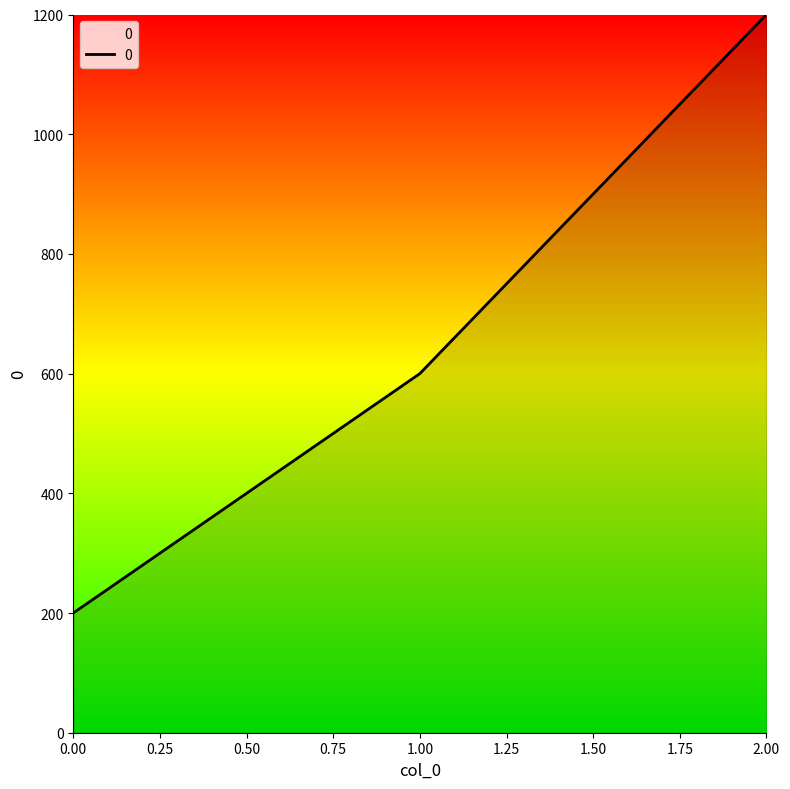

List the labels in order of value, largest first.

2.00, 1.00, 0.00